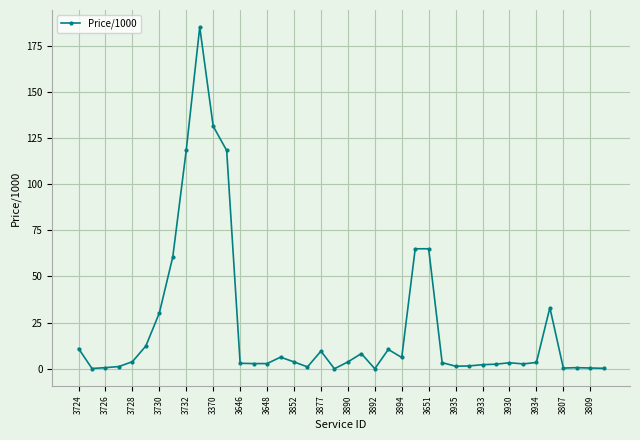

How many data points does each series have?

40